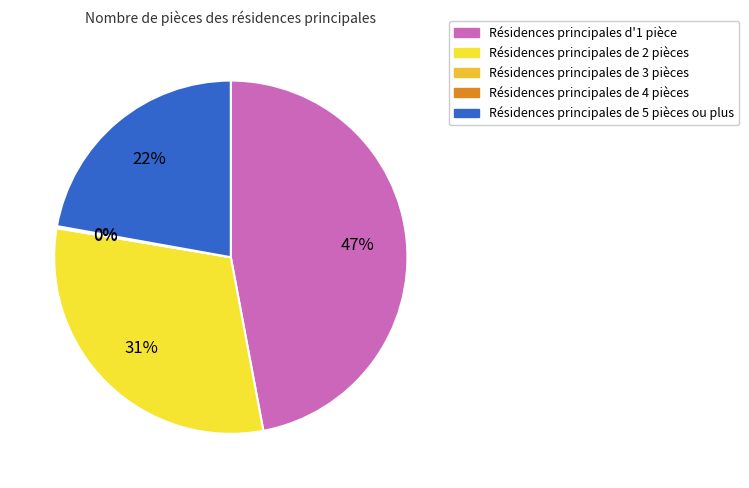

Is there any slice that represents more than half of the pie?

No